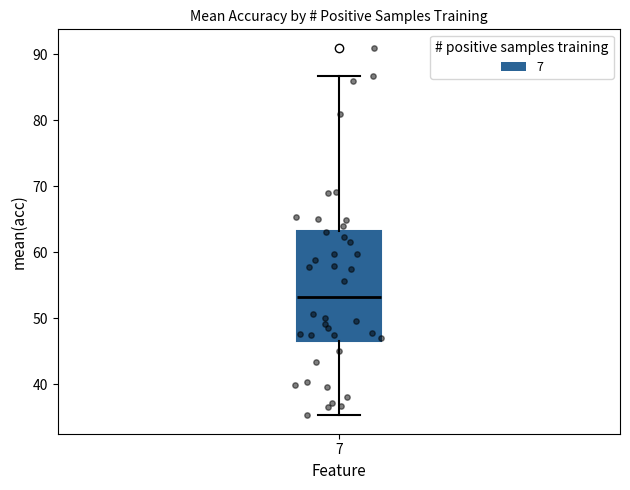

Where does the upper whisker of the box at x = 7 end on the y-axis? The values are not printed on the chart, so give them approximately, as read against the axis.

87